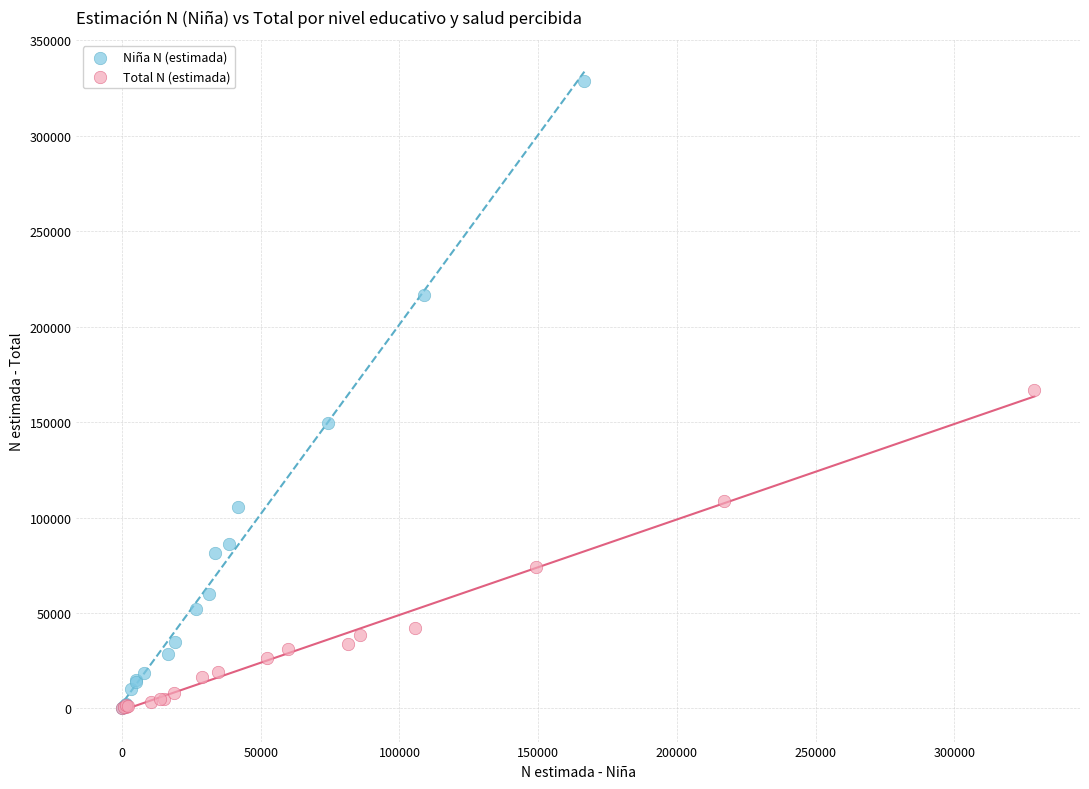

Which series contains the highest Y value?

Niña N (estimada)